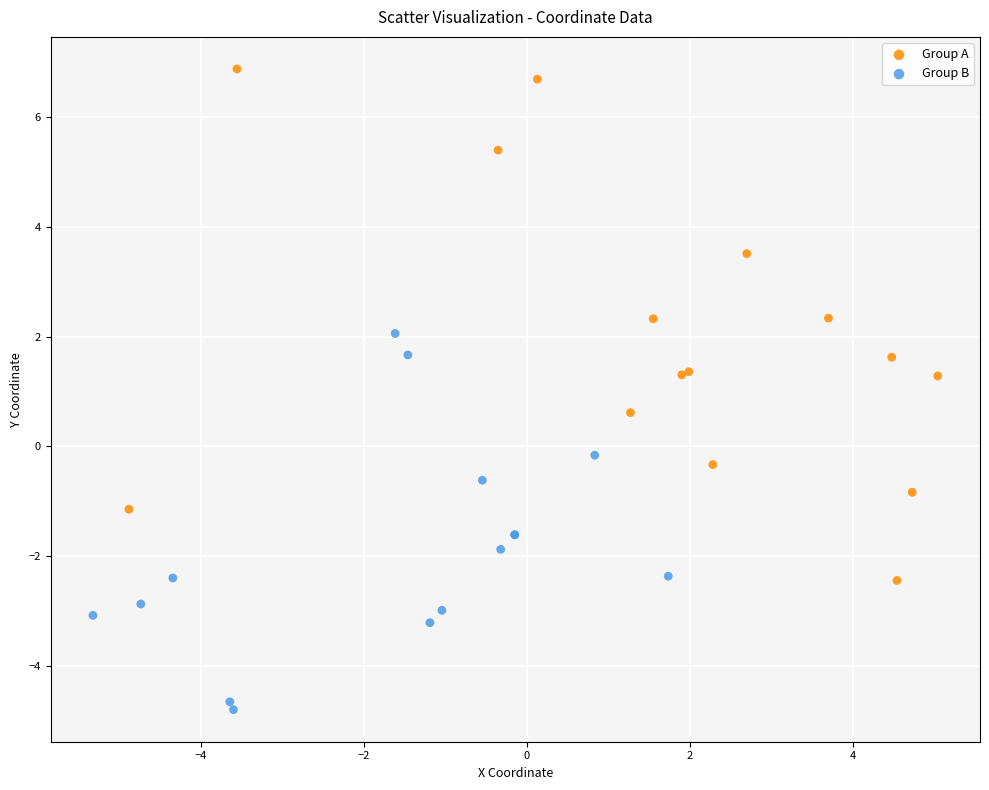

Which series has the largest Y range (max minus min)?

Group A